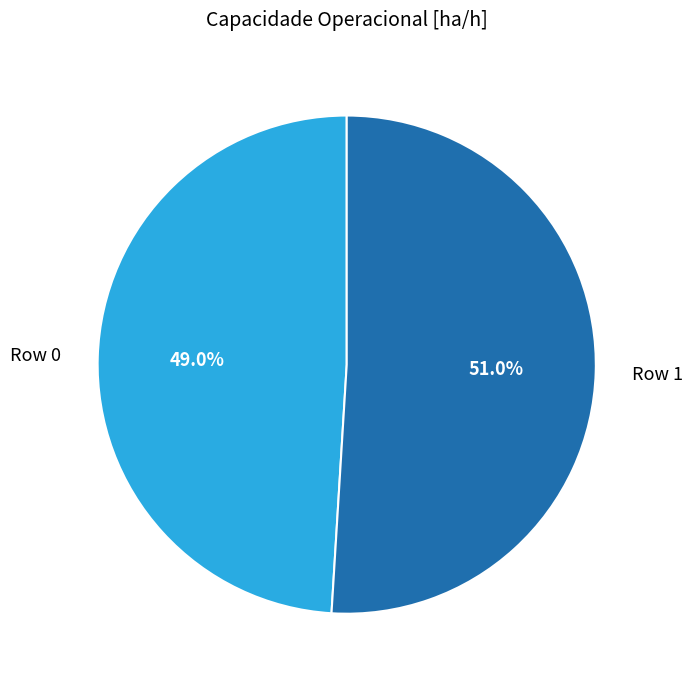

Does any single category account for the majority?

Yes